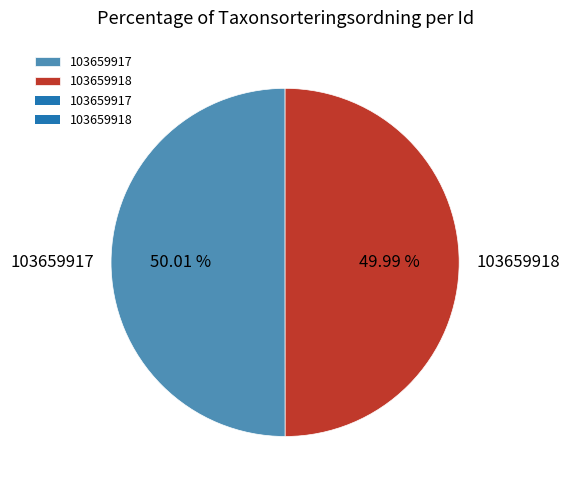

Is there any slice that represents more than half of the pie?

Yes